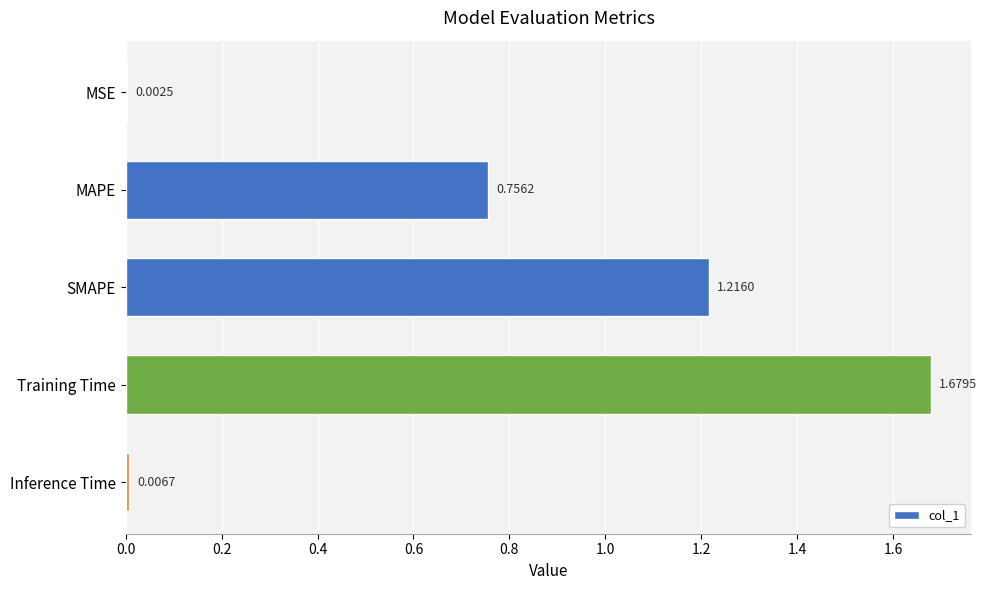

Which category has the highest value across all series?

Training Time